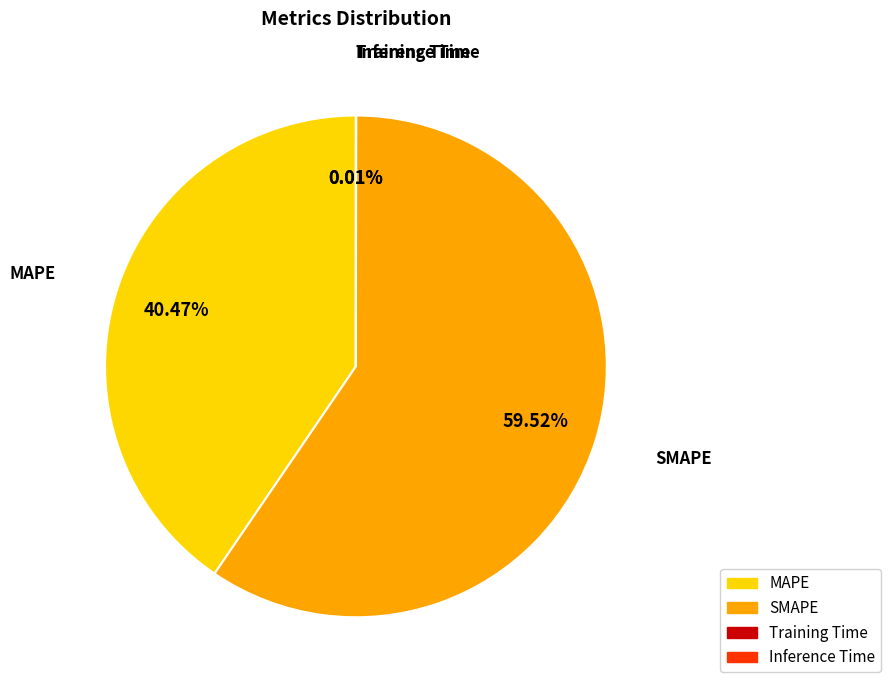

What is the ratio of the value at MAPE to the value at SMAPE?

0.7